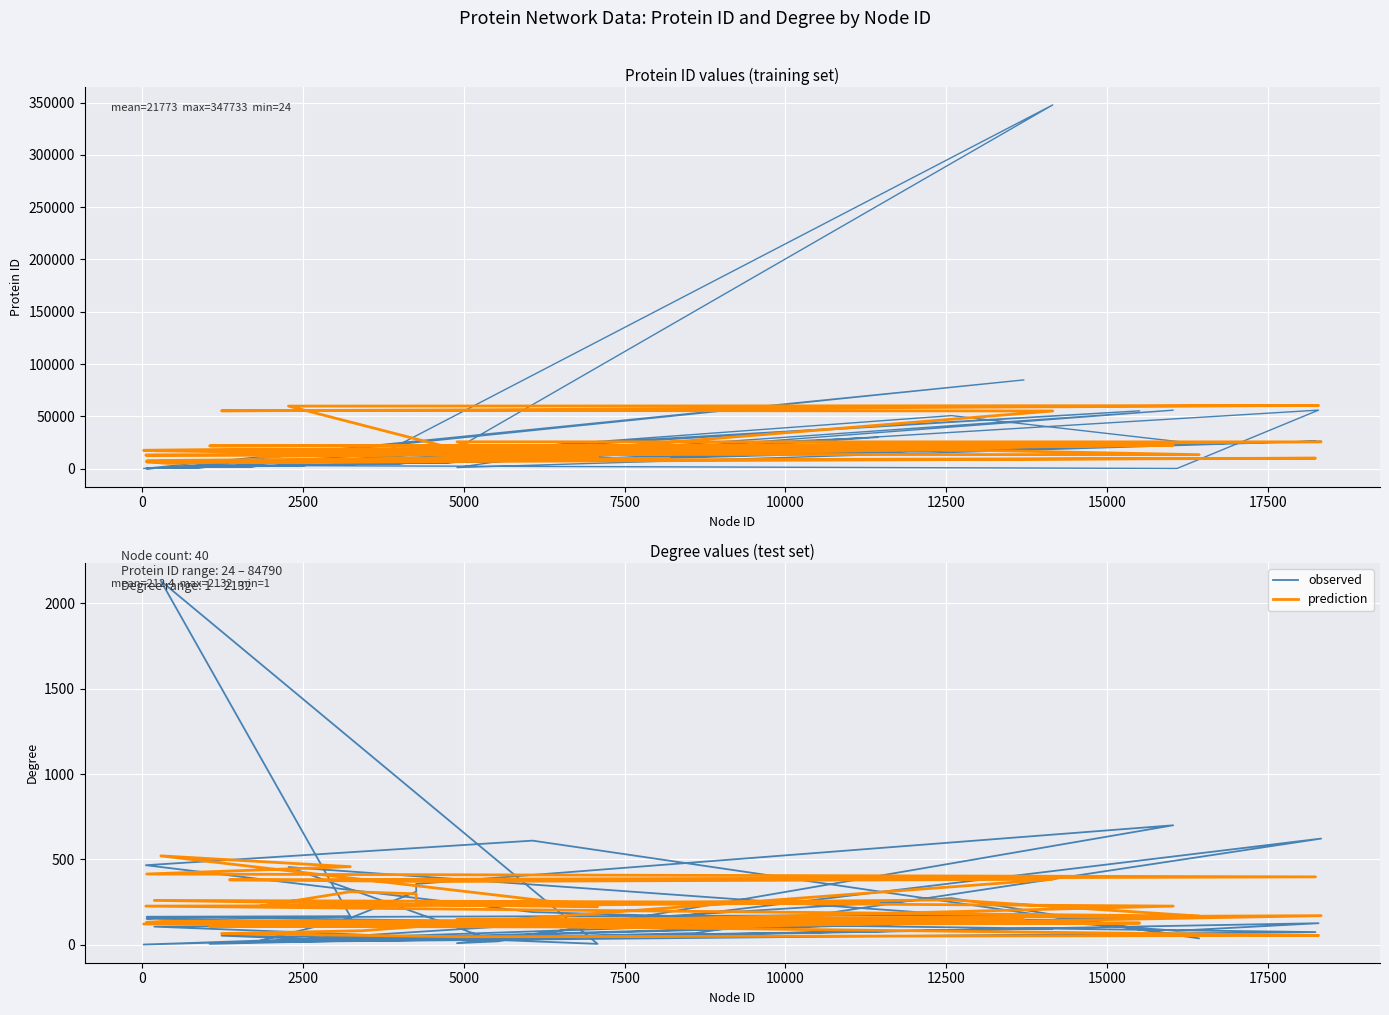

What is the average value of the prediction series?

210.5